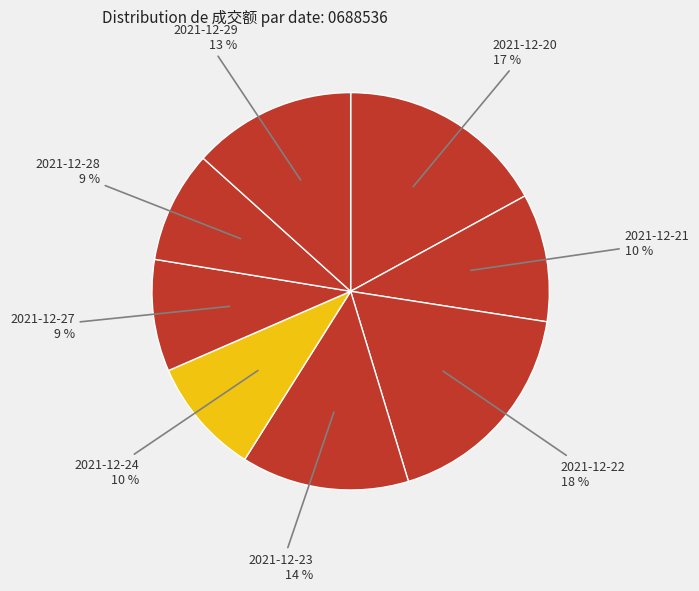

To the nearest percent, what is the combined percentage of 2021-12-28 and 2021-12-20?

26%